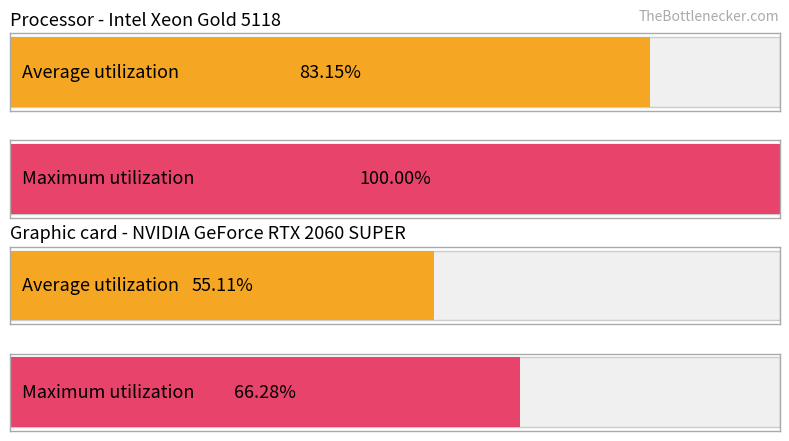

What are all the series names shown in the legend?

Average utilization, Maximum utilization